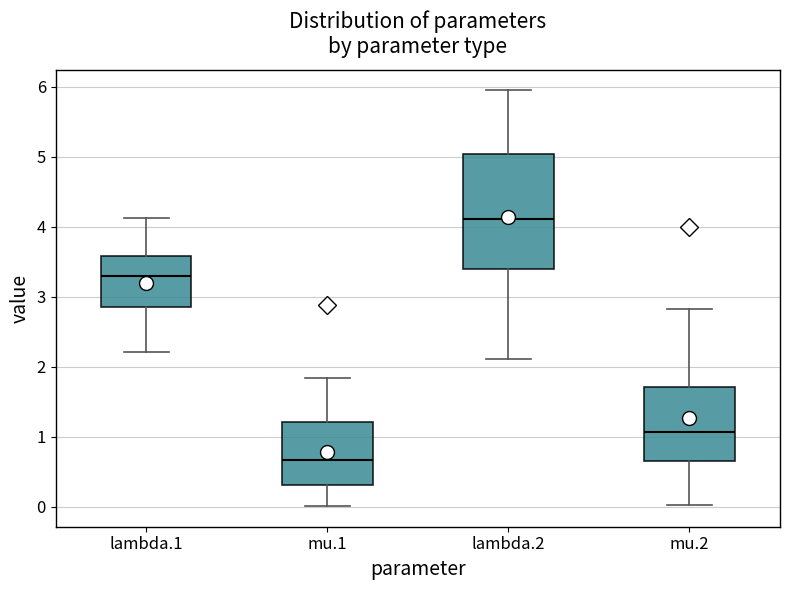

Where does the median line of the box for lambda.1 sit on the y-axis? The values are not printed on the chart, so give them approximately, as read against the axis.

3.3